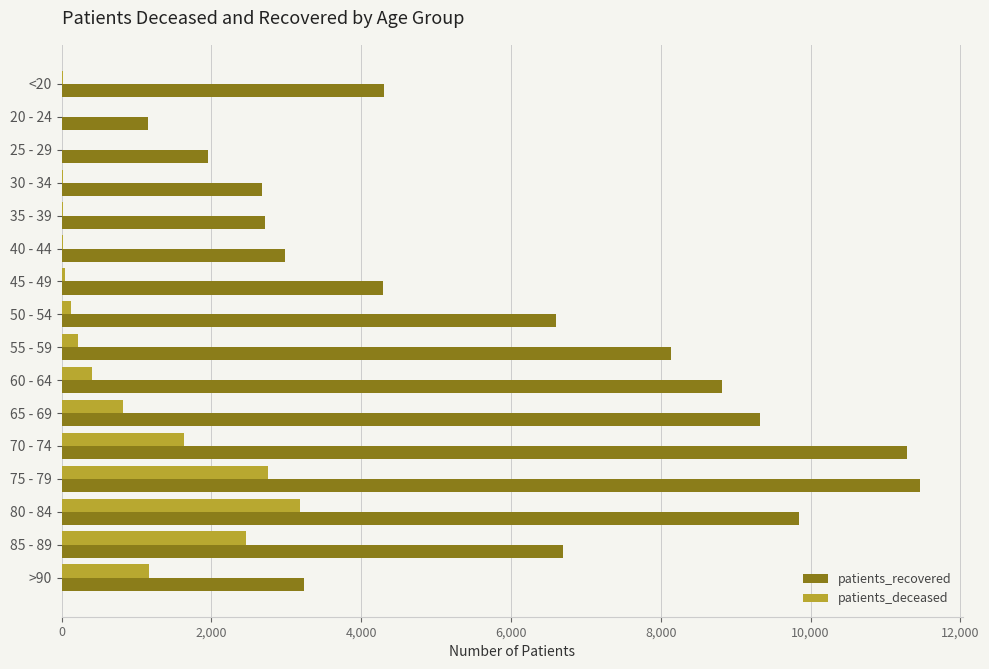

At which category is the sum across all series the highest?

75 - 79